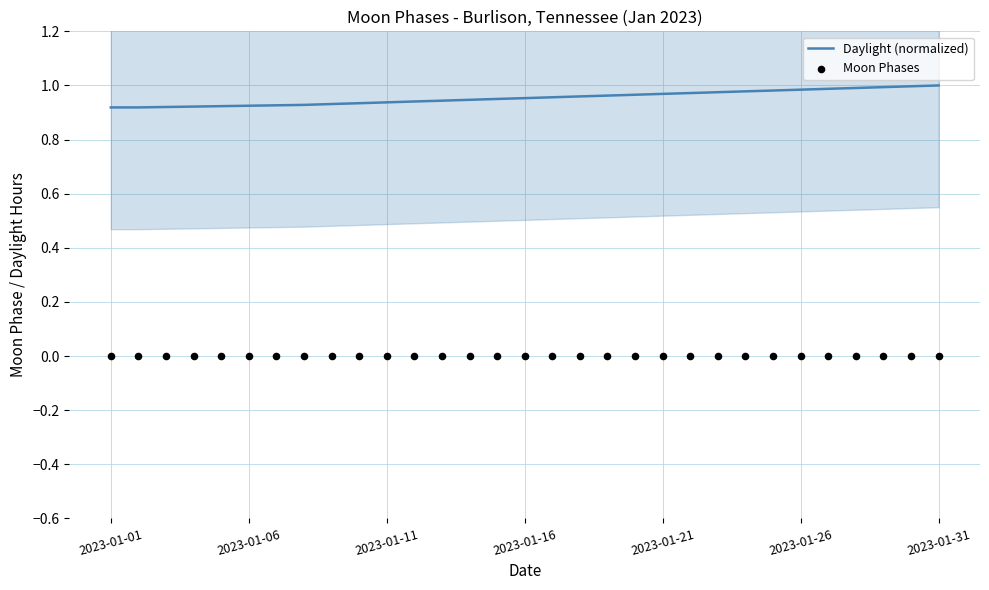

What are all the series names shown in the legend?

Daylight (normalized), Moon Phases